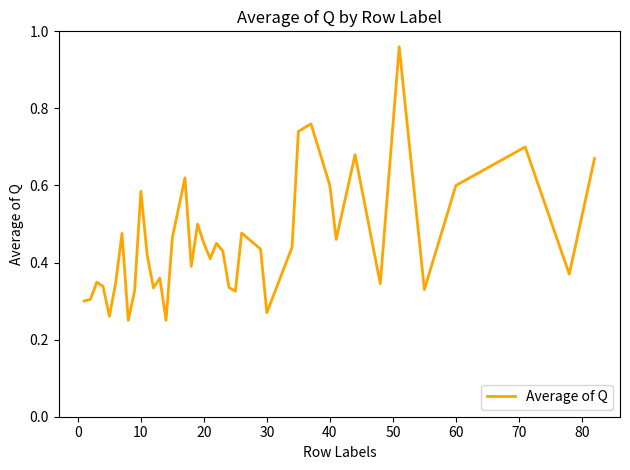

Reading right to left, transcribe all the data shown in this chart.

0.7	0.4	0.7	0.6	0.3	1.0	0.3	0.7	0.5	0.6	0.8	0.7	0.4	0.3	0.4	0.5	0.3	0.3	0.4	0.5	0.4	0.5	0.5	0.4	0.6	0.5	0.2	0.4	0.3	0.4	0.6	0.3	0.2	0.5	0.3	0.3	0.3	0.3	0.3	0.3